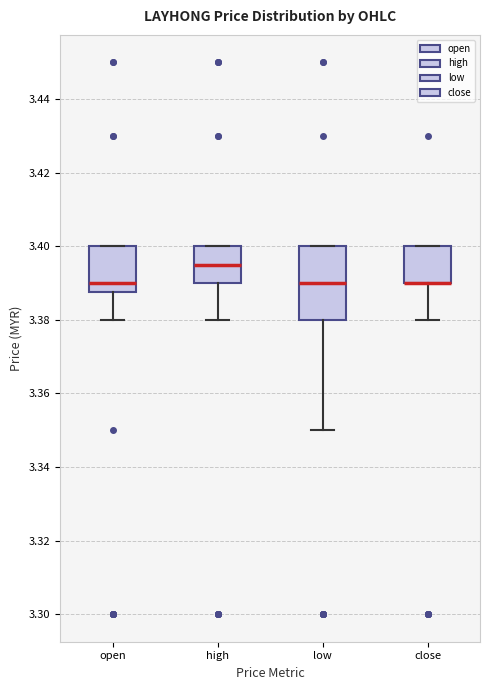

Reading left to right, transcribe this box plot: for each box, give where its median line is, the range the box spans, and where its two whiskers end, as read against the y-axis. The values are not printed on the chart, so give them approximately, as read against the axis.

open: median 3.390, box 3.388 to 3.400, whiskers 3.380 to 3.400
high: median 3.396, box 3.390 to 3.400, whiskers 3.380 to 3.400
low: median 3.390, box 3.380 to 3.400, whiskers 3.350 to 3.400
close: median 3.390 (drawn on the box's lower edge), box 3.390 to 3.400, whiskers 3.380 to 3.400